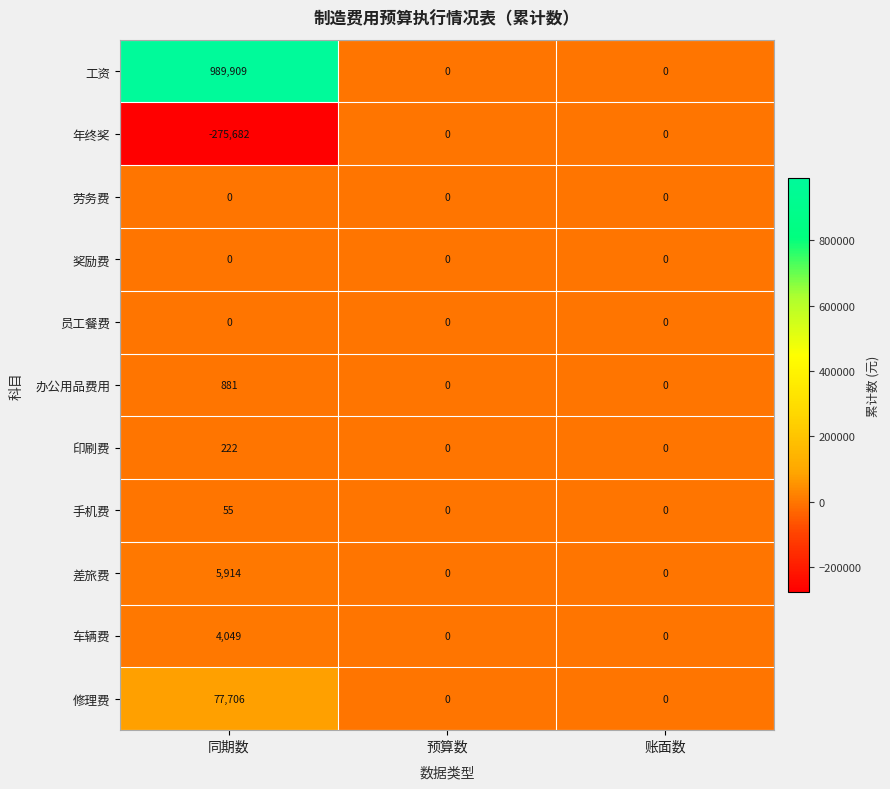

How many distinct data groups are displayed?

11